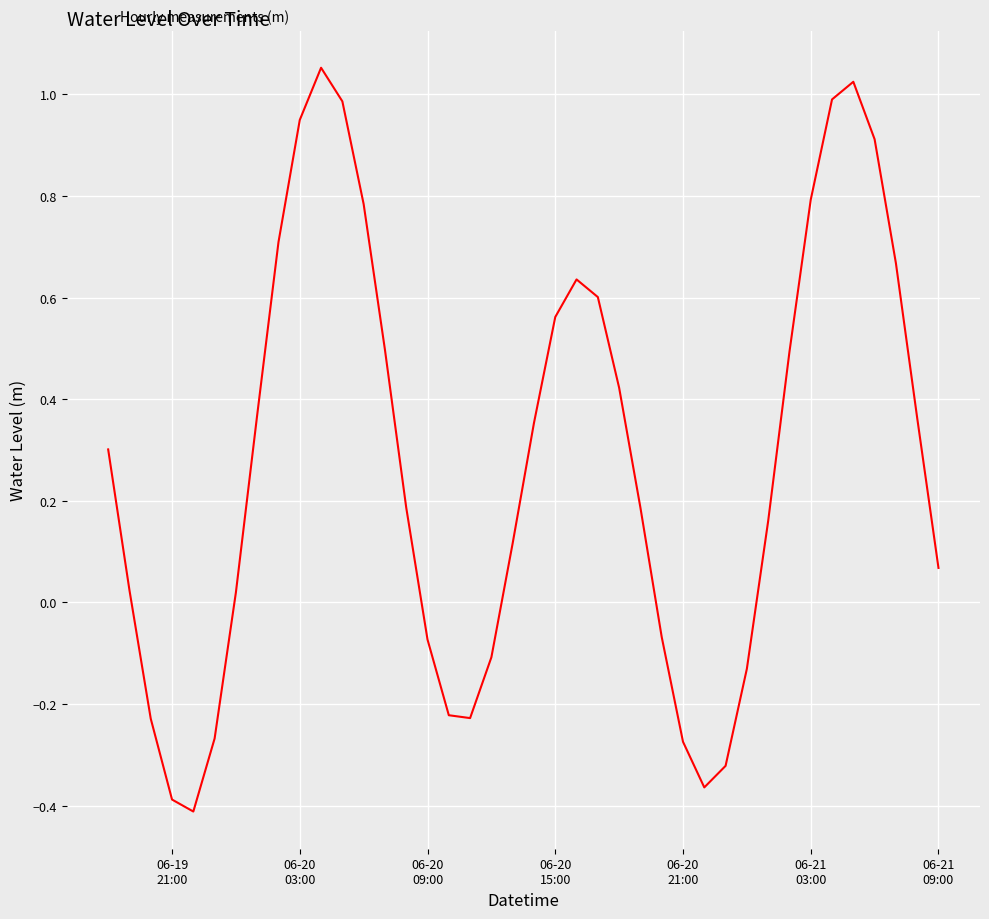

What is the difference between the maximum and minimum values?

1.5